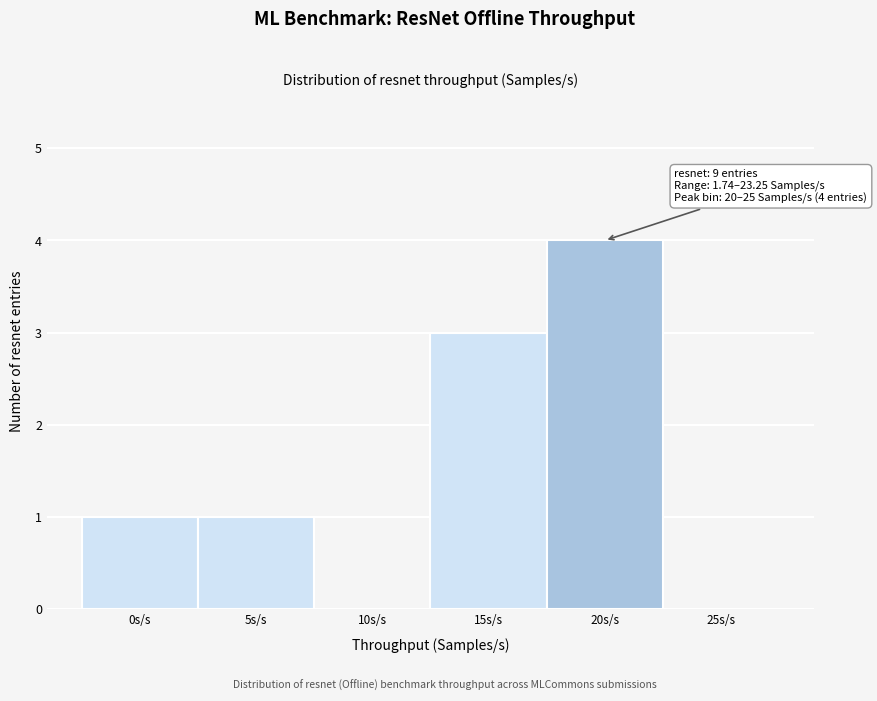

Reading right to left, extract all data points from this chart.

25s/s=0	20s/s=4	15s/s=3	10s/s=0	5s/s=1	0s/s=1